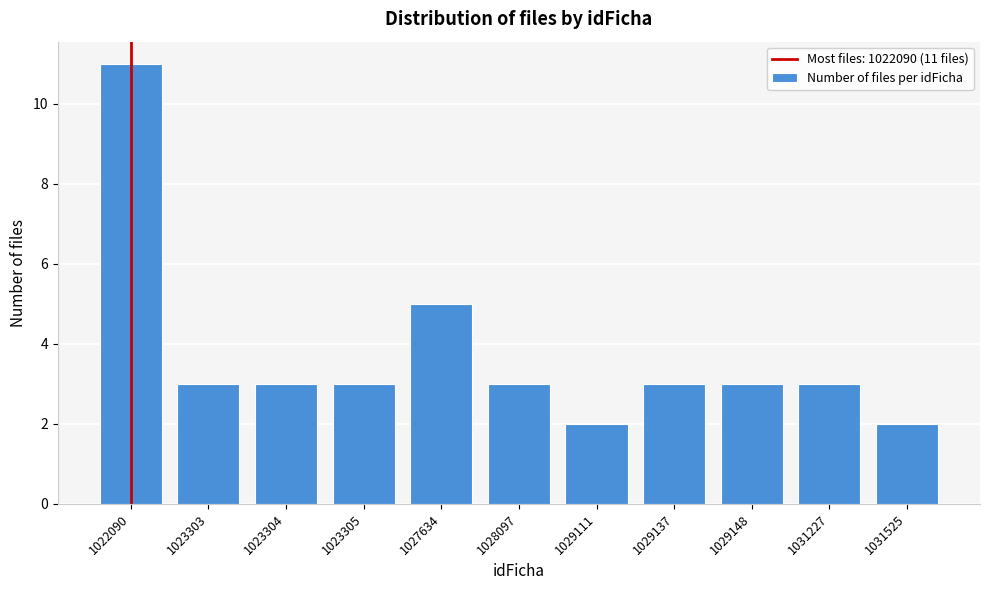

Reading left to right, what are all the values shown in this chart?

11	3	3	3	5	3	2	3	3	3	2